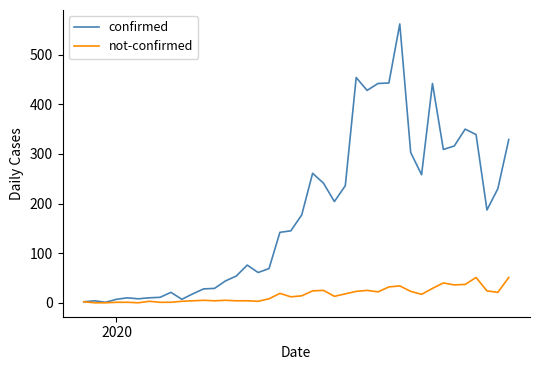

Which series has the largest total across all categories?

confirmed